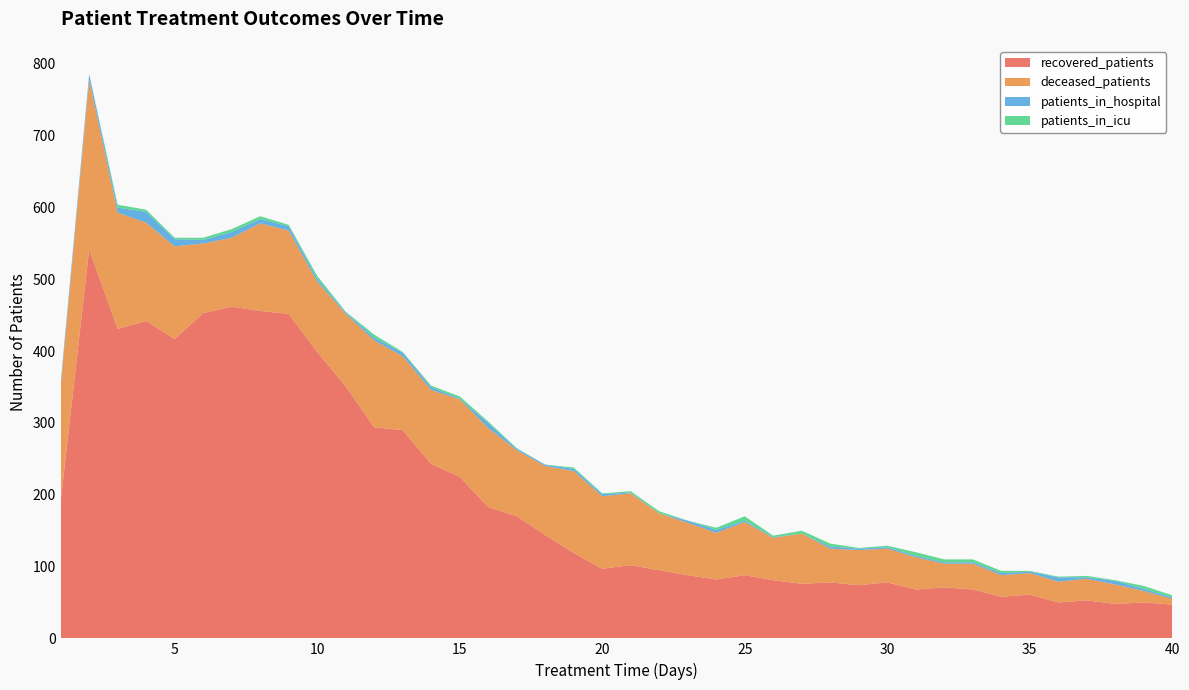

Reading right to left, list all the values displayed in this chart.

recovered_patients: 40=47	39=50	38=48	37=53	36=50	35=61	34=58	33=68	32=71	31=68	30=78	29=74	28=78	27=76	26=81	25=88	24=82	23=88	22=95	21=102	20=97	19=119	18=144	17=170	16=183	15=225	14=243	13=290	12=294	11=351	10=399	9=452	8=456	7=462	6=453	5=417	4=442	3=431	2=542	1=191
deceased_patients: 40=8	39=16	38=27	37=30	36=29	35=30	34=30	33=36	32=33	31=45	30=47	29=49	28=47	27=70	26=59	25=74	24=65	23=73	22=79	21=100	20=101	19=114	18=96	17=92	16=110	15=108	14=103	13=103	12=121	11=101	10=98	9=116	8=122	7=96	6=97	5=129	4=137	3=162	2=236	1=159
patients_in_hospital: 40=2	39=3	38=5	37=2	36=6	35=2	34=3	33=2	32=2	31=2	30=2	29=2	28=3	27=0	26=1	25=2	24=4	23=3	22=0	21=1	20=3	19=3	18=2	17=2	16=7	15=1	14=4	13=5	12=4	11=2	10=4	9=6	8=6	7=8	6=5	5=10	4=15	3=7	2=8	1=6
patients_in_icu: 40=3	39=4	38=1	37=2	36=1	35=1	34=3	33=4	32=4	31=5	30=2	29=1	28=4	27=4	26=2	25=6	24=3	23=0	22=3	21=2	20=1	19=2	18=0	17=1	16=2	15=3	14=2	13=1	12=4	11=1	10=4	9=2	8=4	7=4	6=3	5=2	4=3	3=4	2=0	1=0